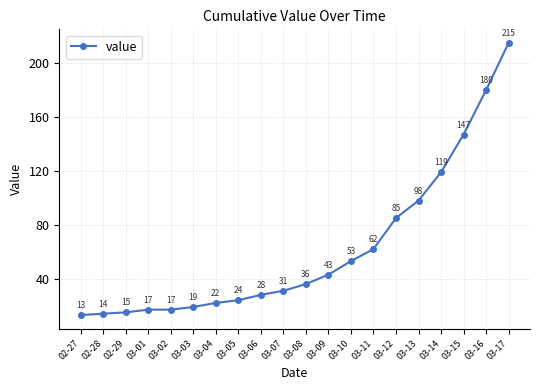

Which label corresponds to the largest value in the chart?

03-17